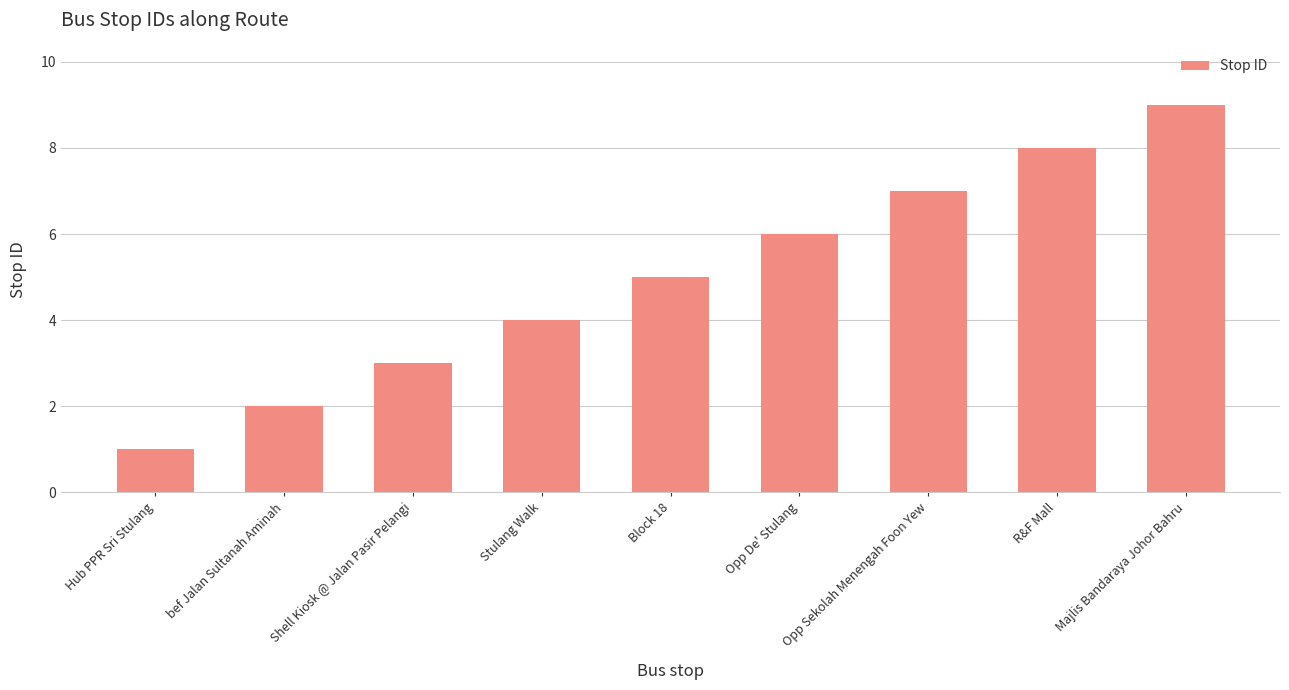

Between Block 18 and R&F Mall, which is larger?

R&F Mall